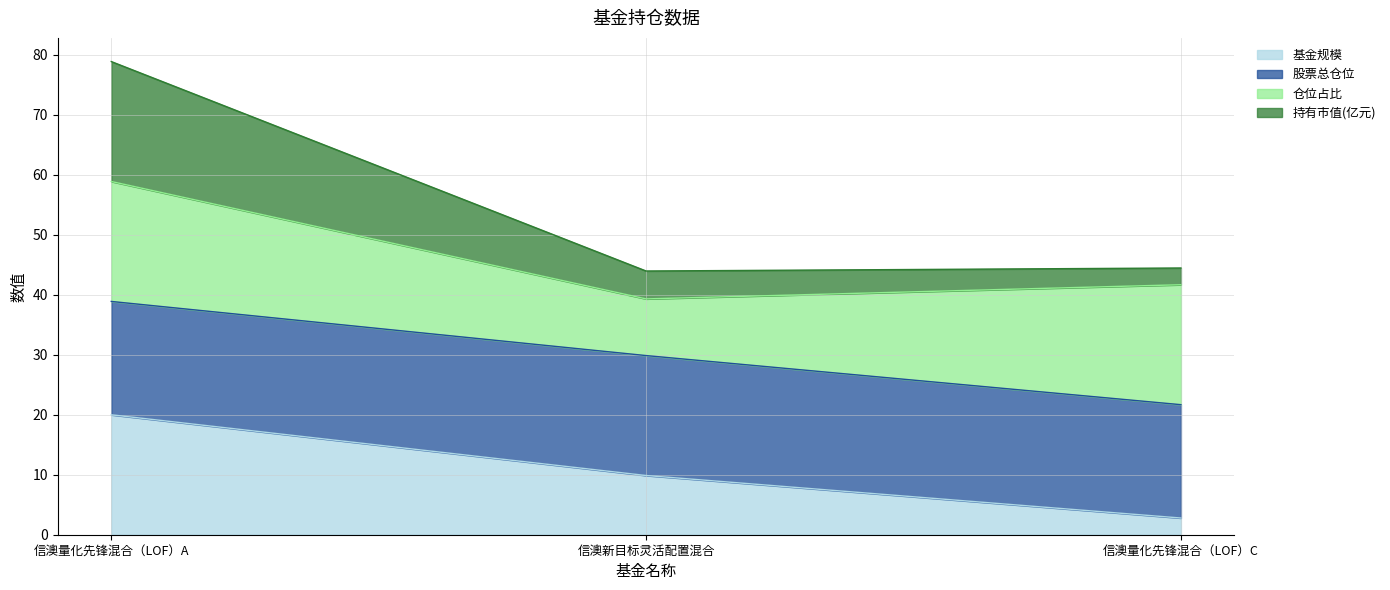

Is the value of 持有市值(亿元) at 信澳量化先锋混合（LOF）C greater than the value of 基金规模 at 信澳量化先锋混合（LOF）C?

Yes